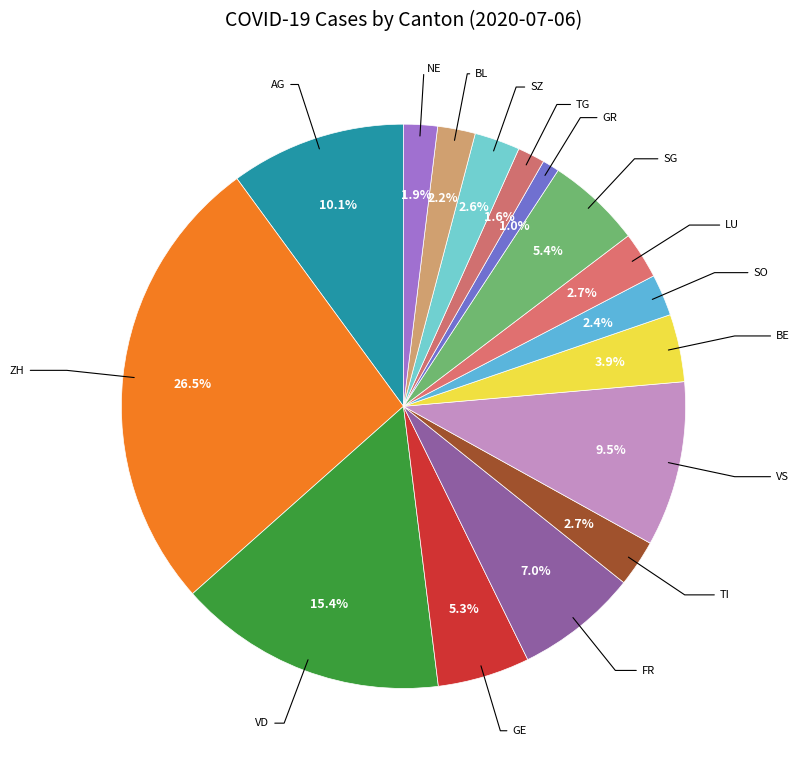

To the nearest percent, what is the difference between the largest and smallest slice percentages?

26%